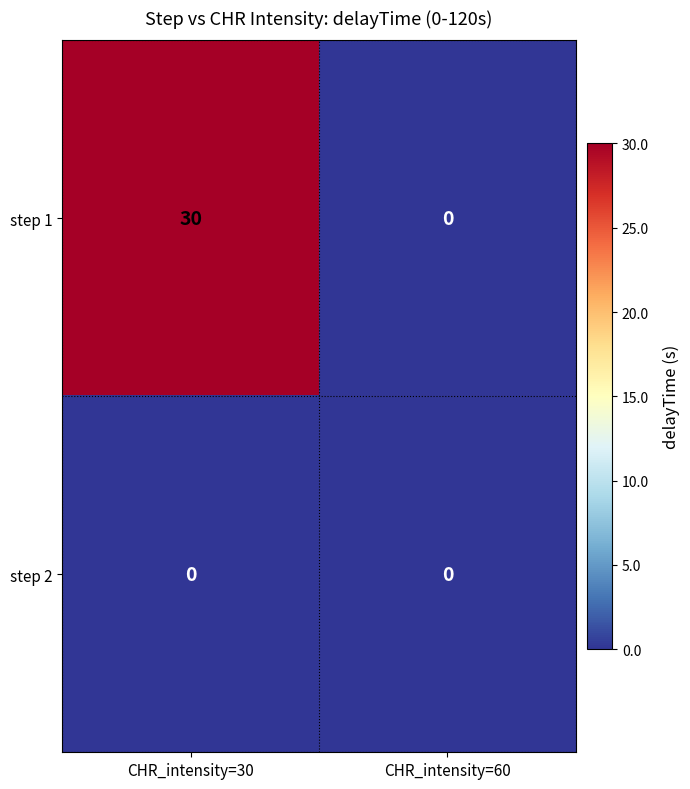

Reading left to right, what are all the values shown in this chart?

step 1: 30	0
step 2: 0	0